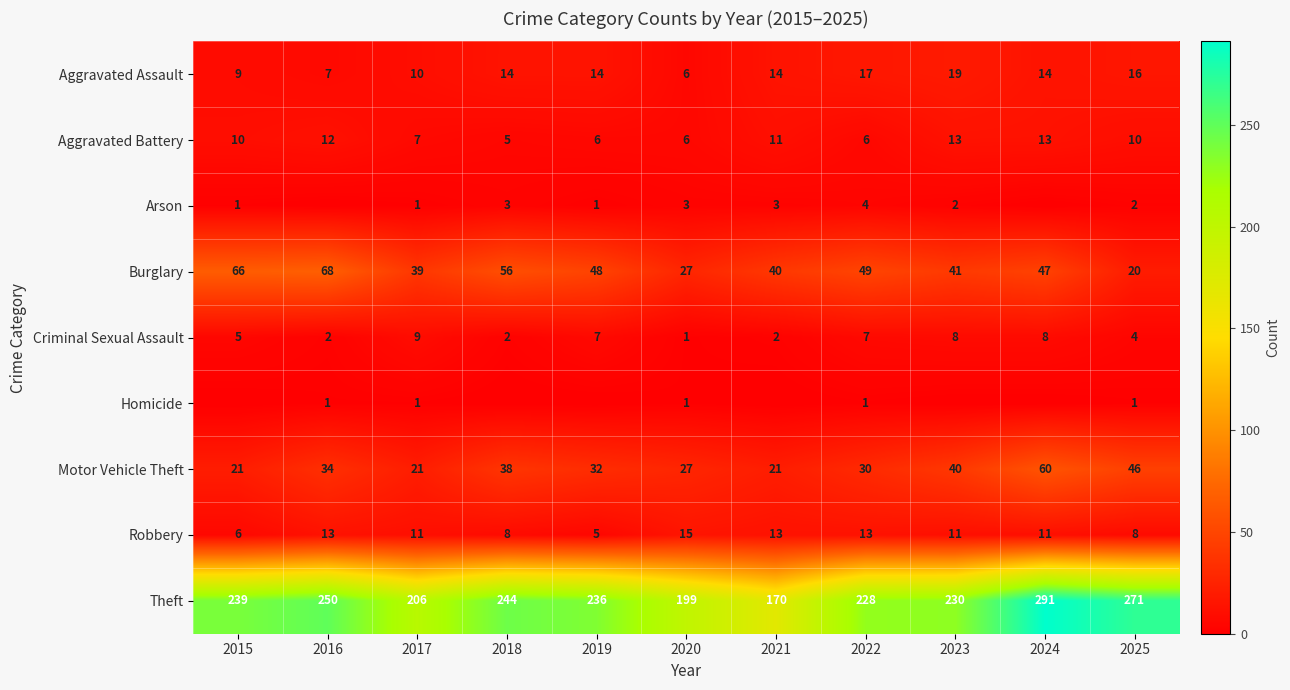

What is the spread (max minus min) of values at 2022?

227